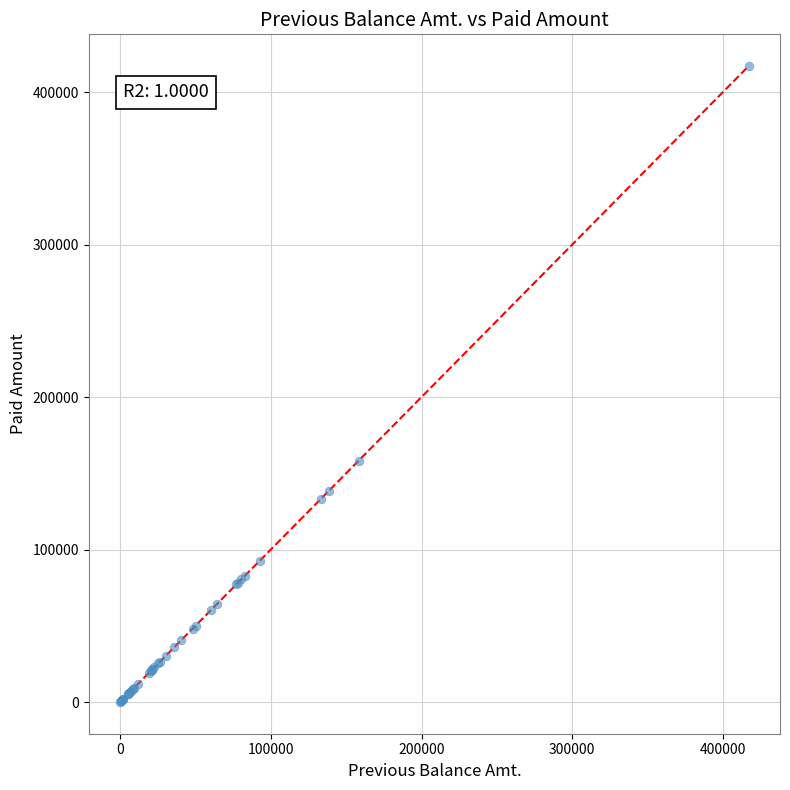

What Y value in the scatter plot is closest to 208547?

158378.6